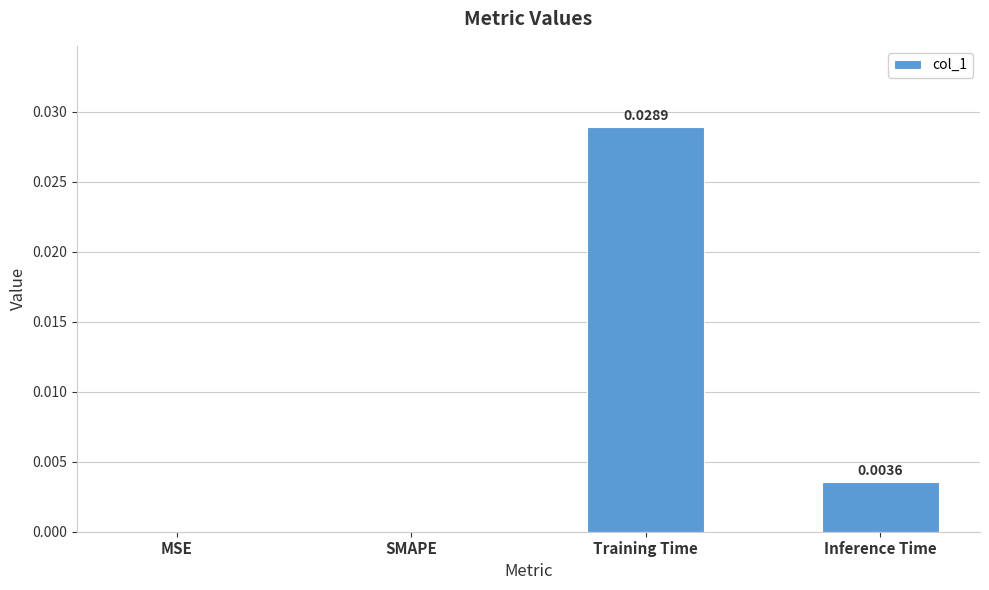

Which has a higher value, Inference Time or MSE?

Inference Time